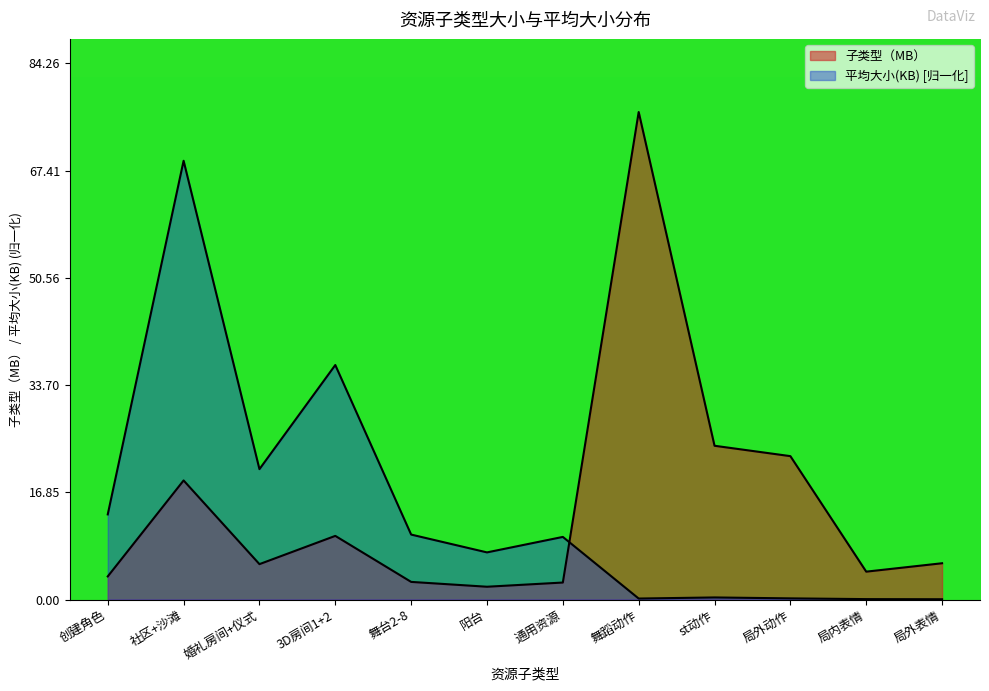

At which label is 平均大小(KB) closest to 34?

3D房间1+2